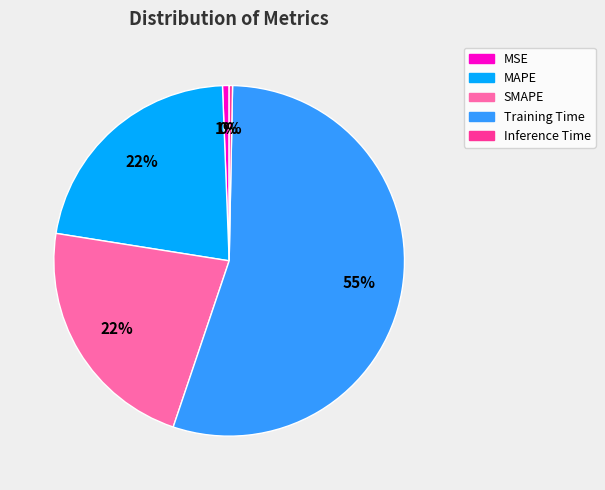

How many segments does this pie chart have?

5